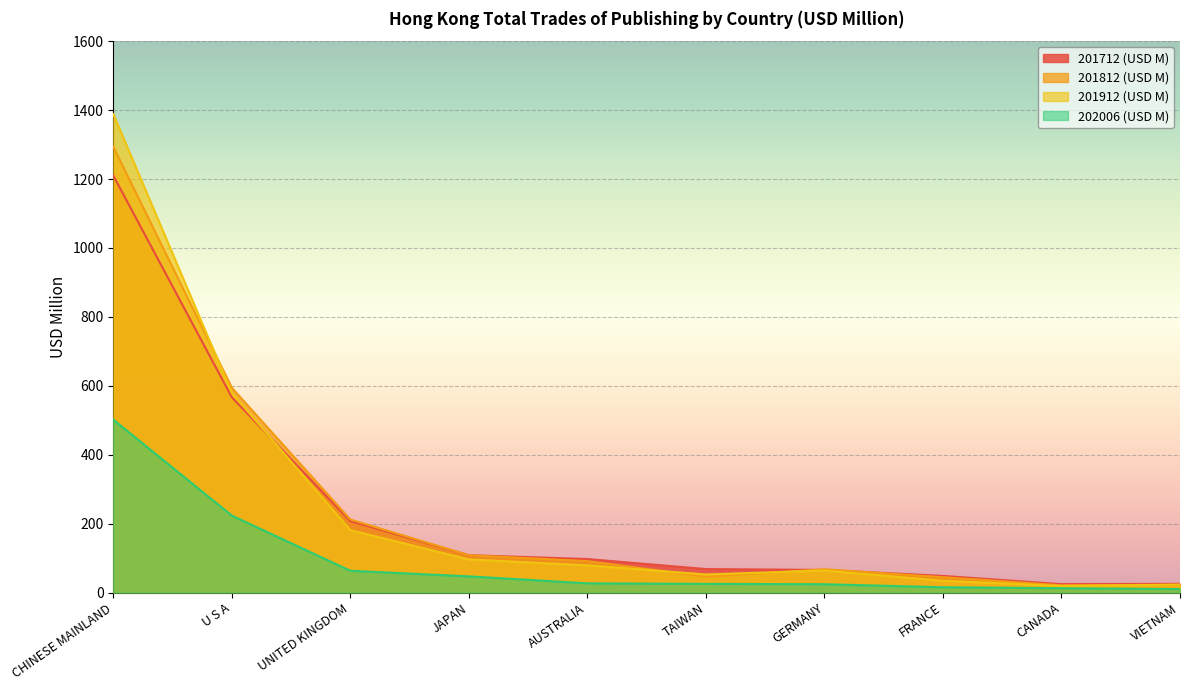

What are all the series names shown in the legend?

201712 (USD M), 201812 (USD M), 201912 (USD M), 202006 (USD M)